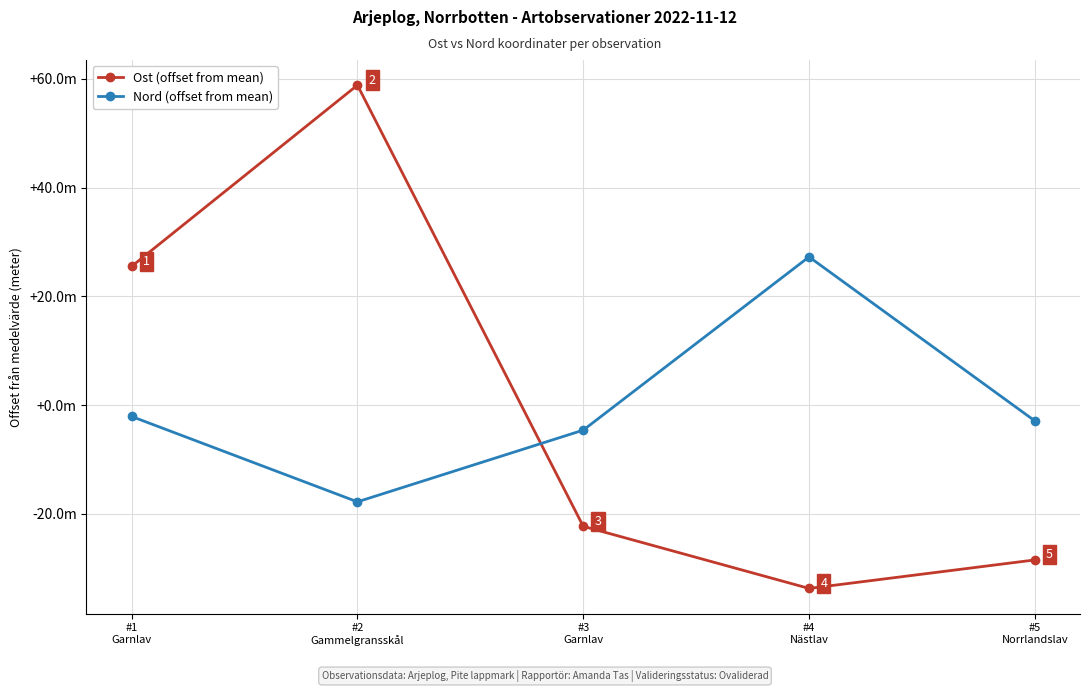

What is the total value across all series at #3
Garnlav?

-26.8